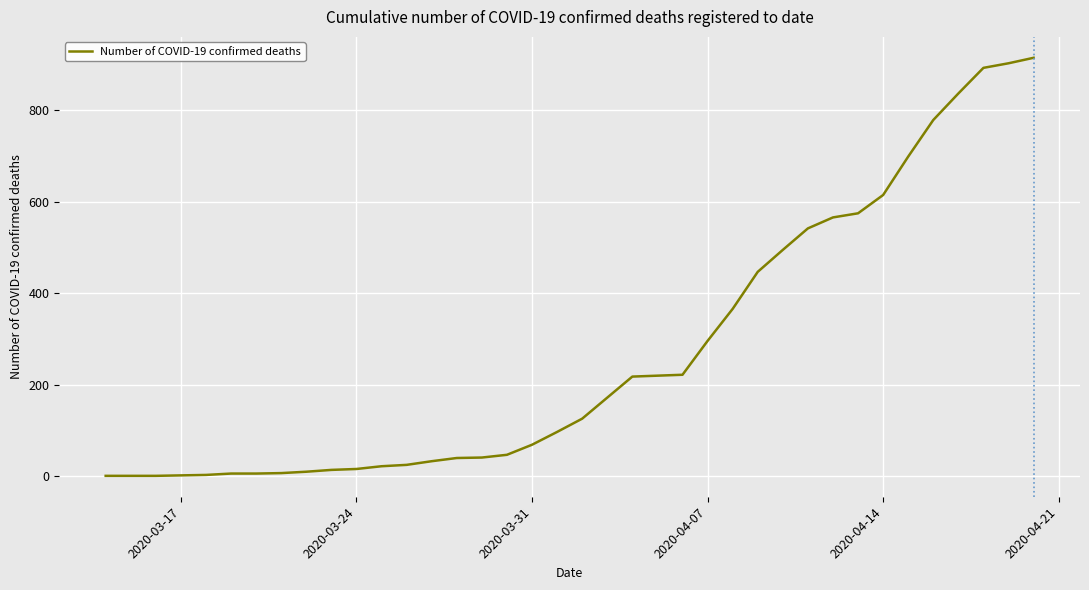

What is the difference between the maximum and minimum values?

914